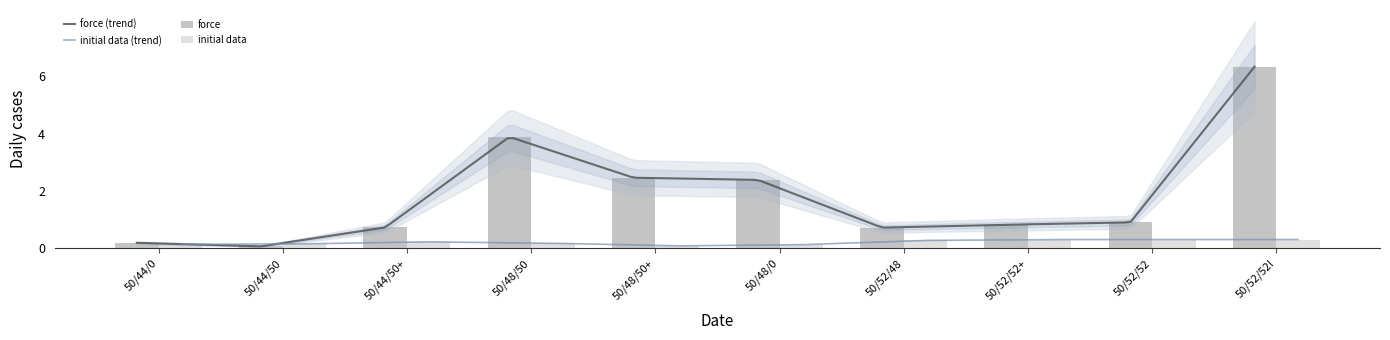

What is the difference between the highest and lowest values at 50/52/52+?

0.5